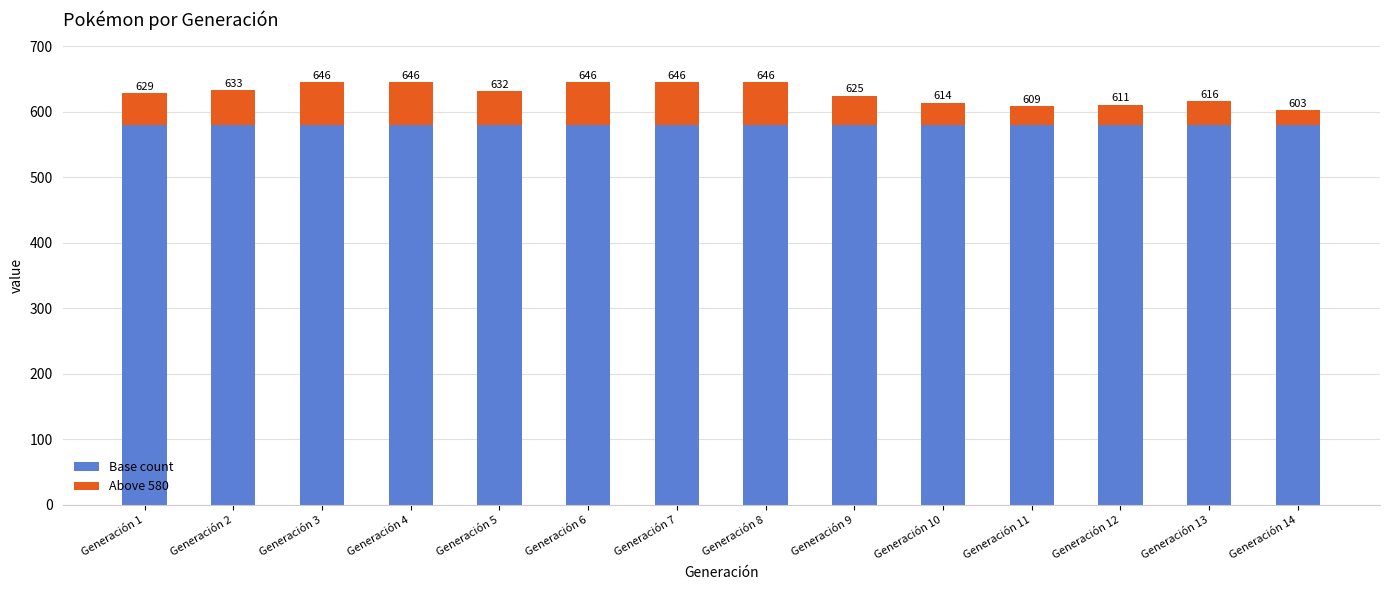

Which series has the largest total across all categories?

Base count